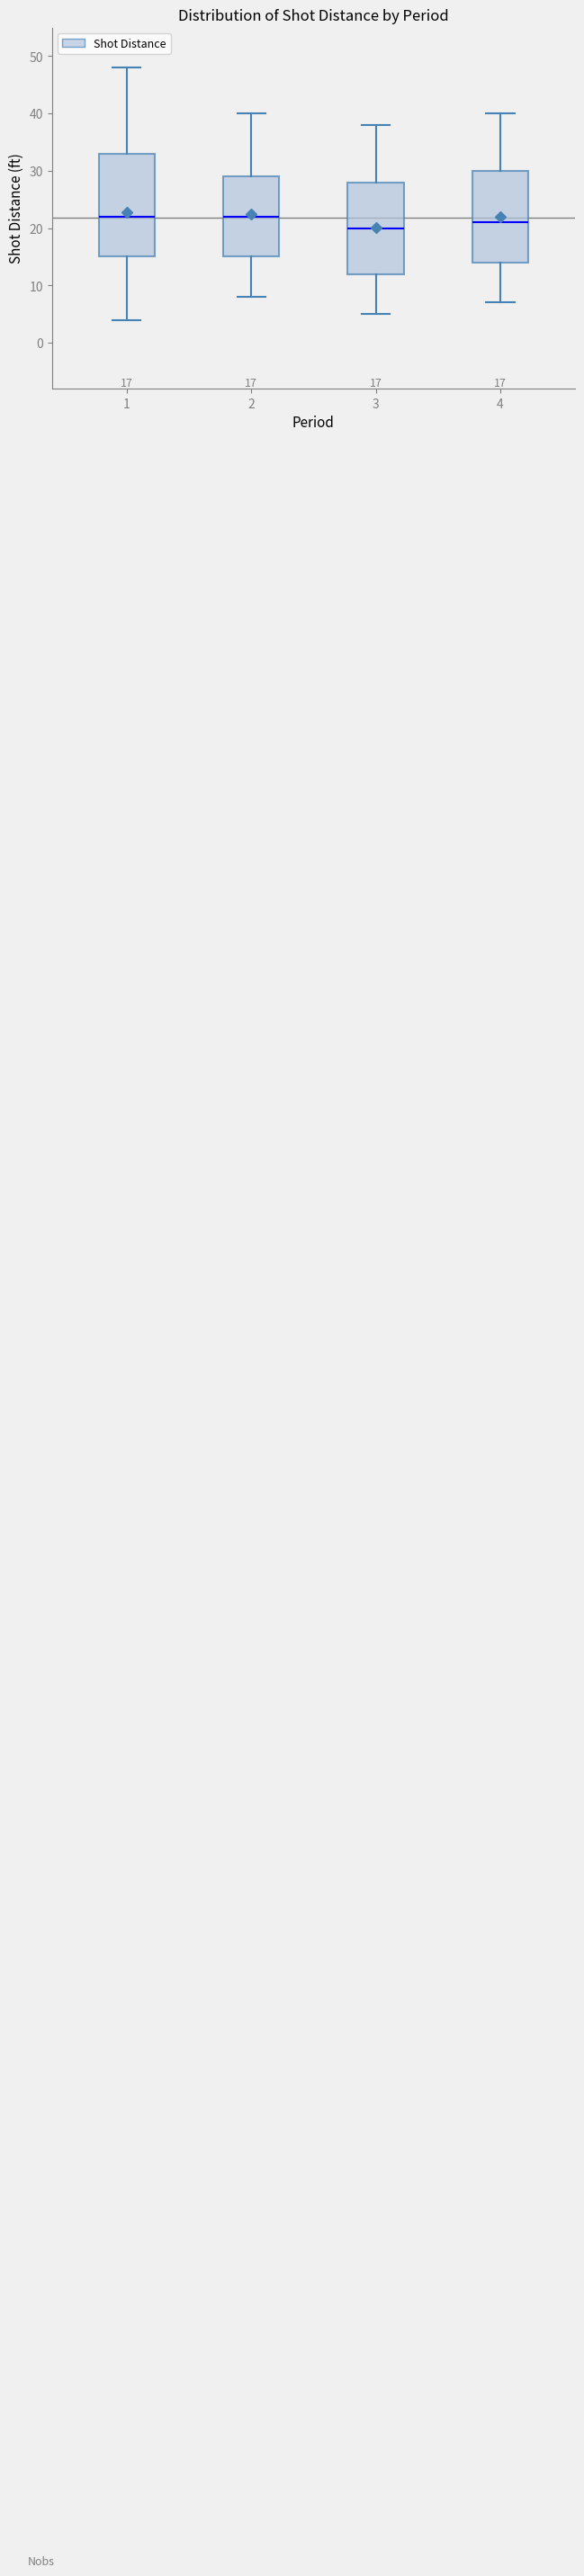

Which box has the lowest median line?

3